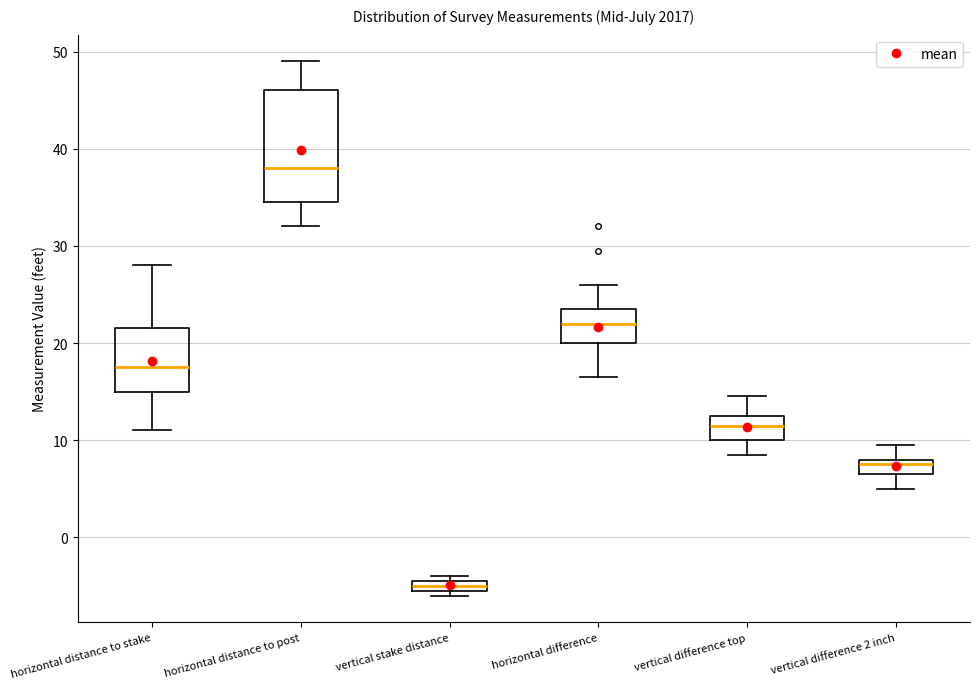

Comparing the boxes themselves (not the whiskers), which one is the tallest?

horizontal distance to post